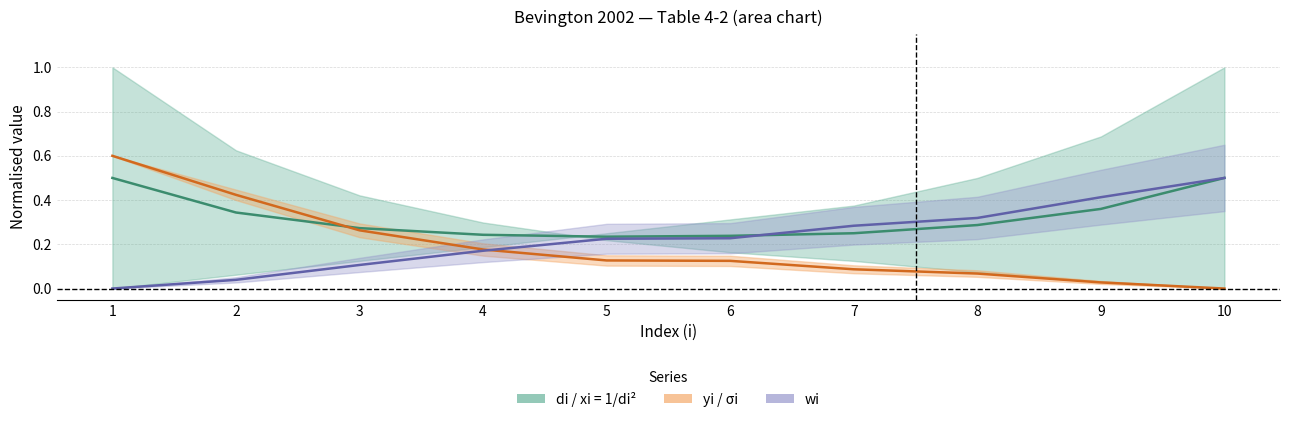

What is the approximate value of σi (norm) at 2?

0.4